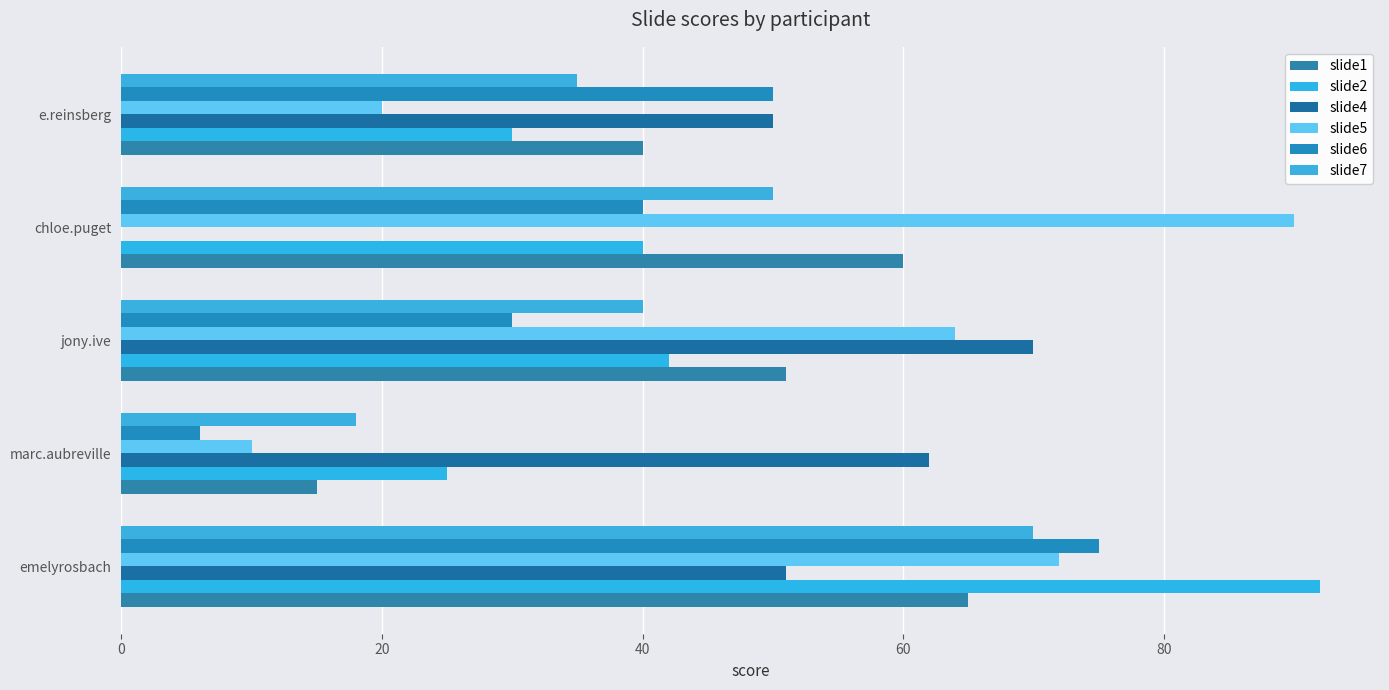

At how many categories does at least one series exceed 65?

3